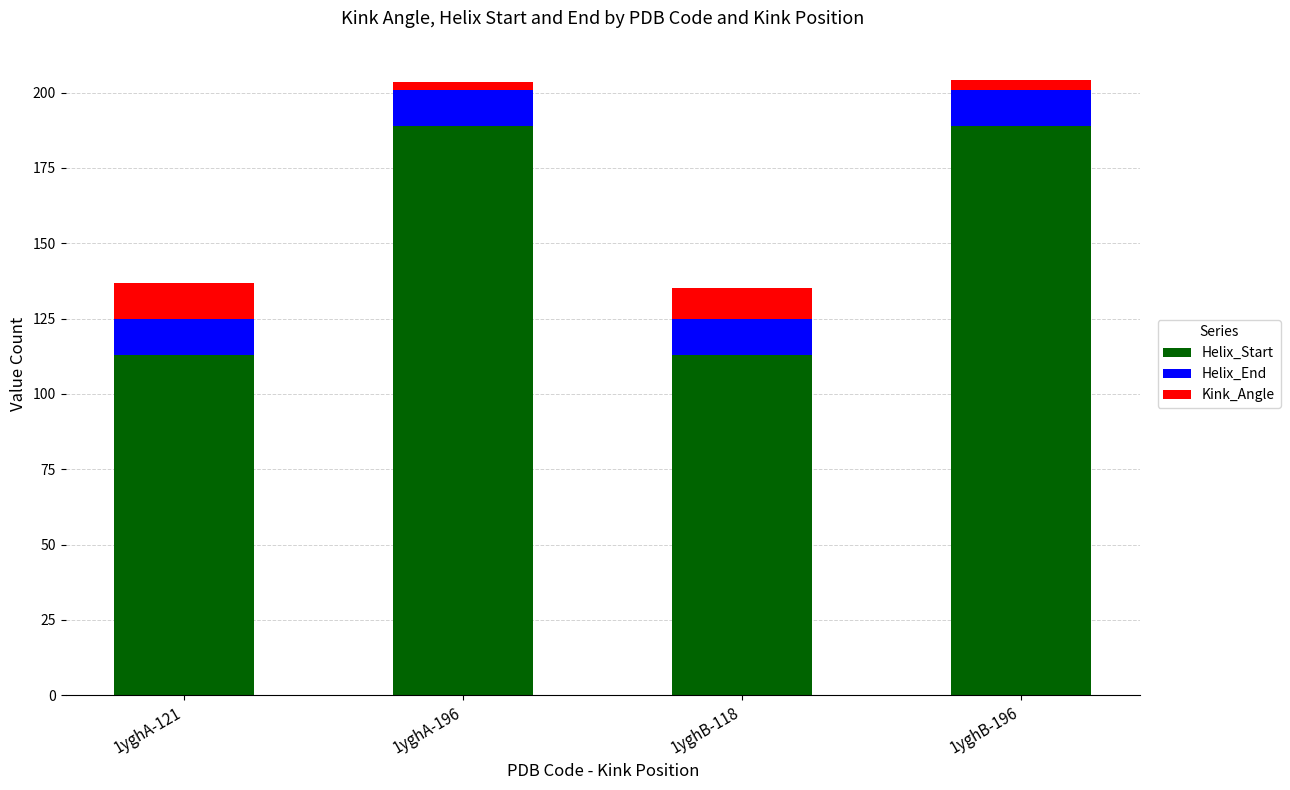

What is the average value of the Helix_Start series?

151.0